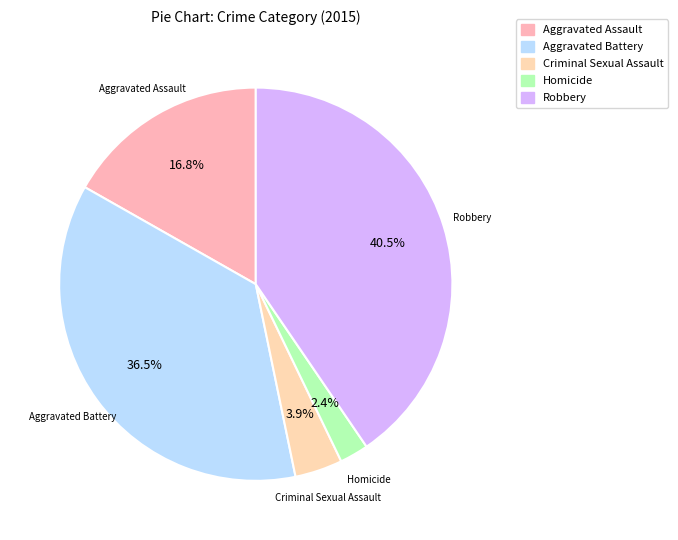

Which slice is the largest?

Robbery